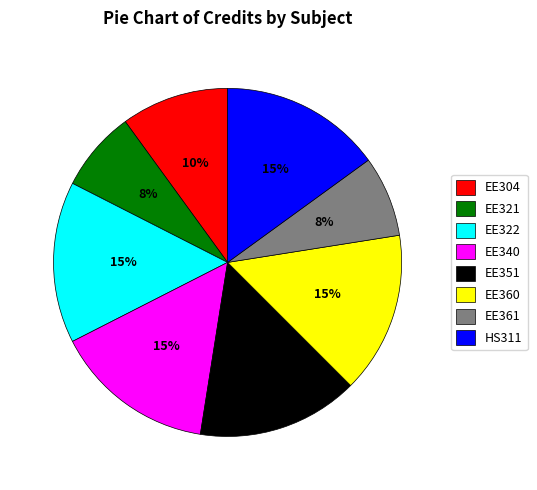

Which has a higher value, EE321 or EE351?

EE351